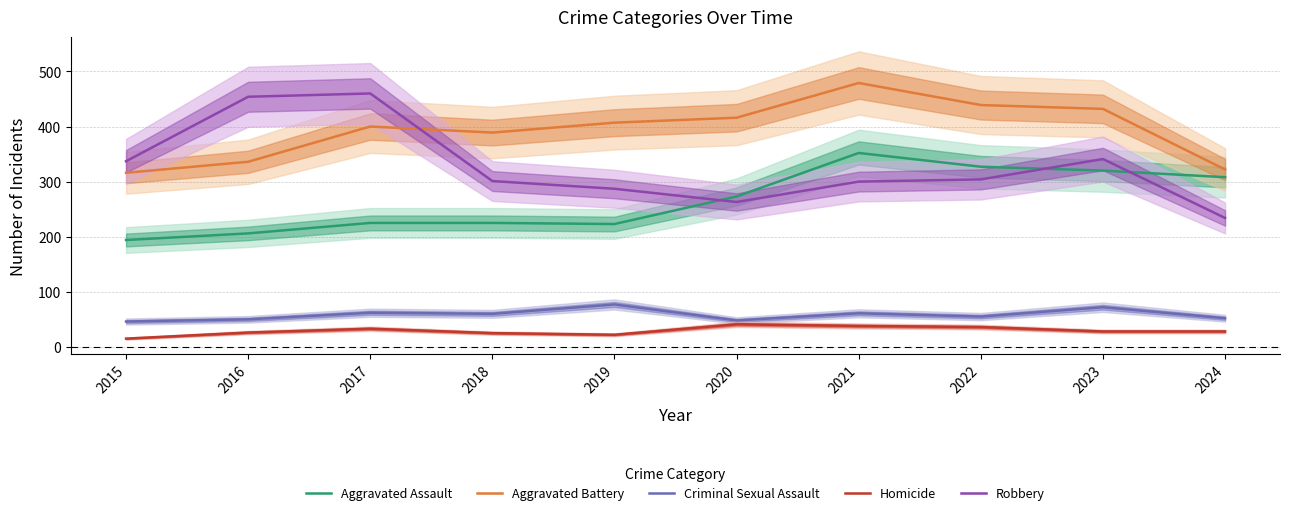

Which label corresponds to the smallest value in the chart?

2015